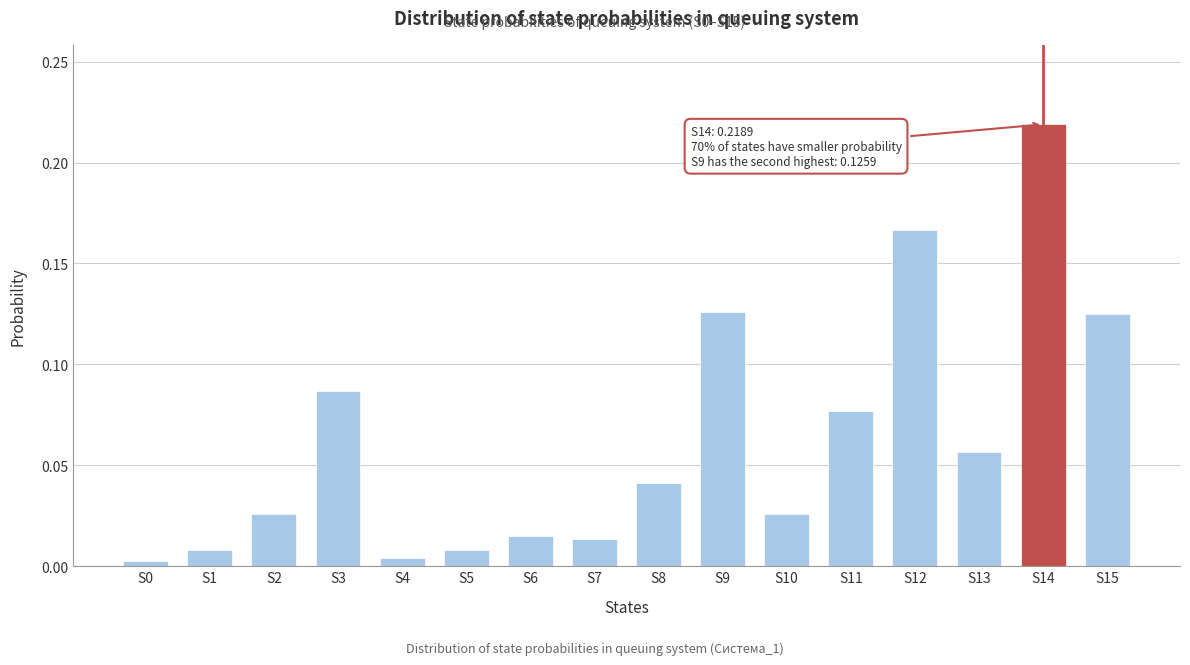

Between S10 and S12, which is larger?

S12